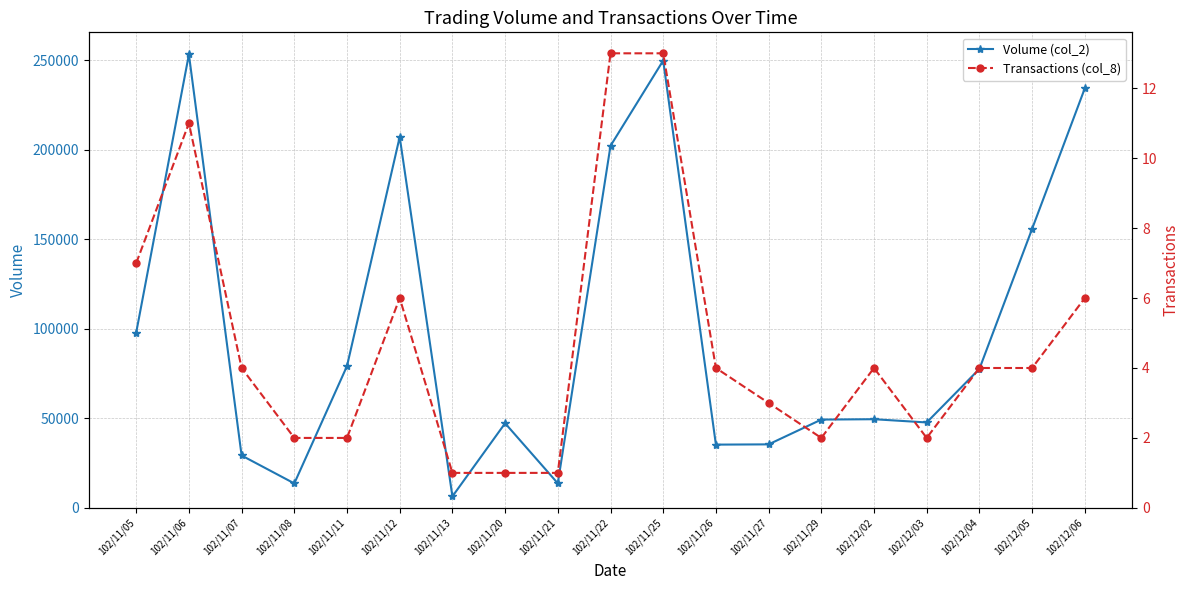

True or false: Transactions (col_8) and Volume (col_2) intersect in this chart.

False